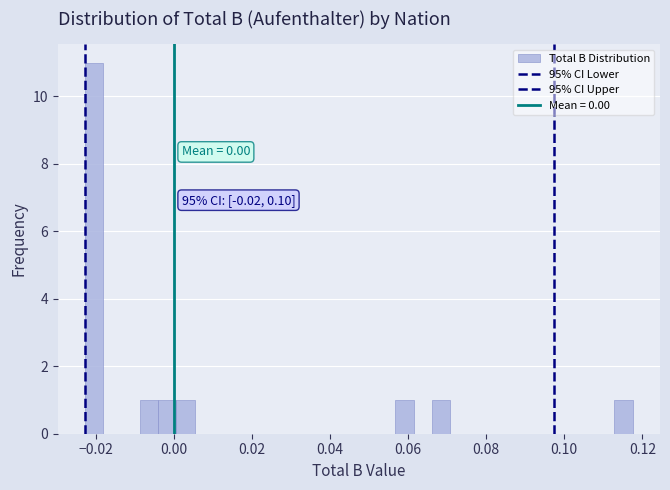

Around what value on the x-axis is the tallest bar? Give the approximate position of its centre, as read against the axis.

-0.020